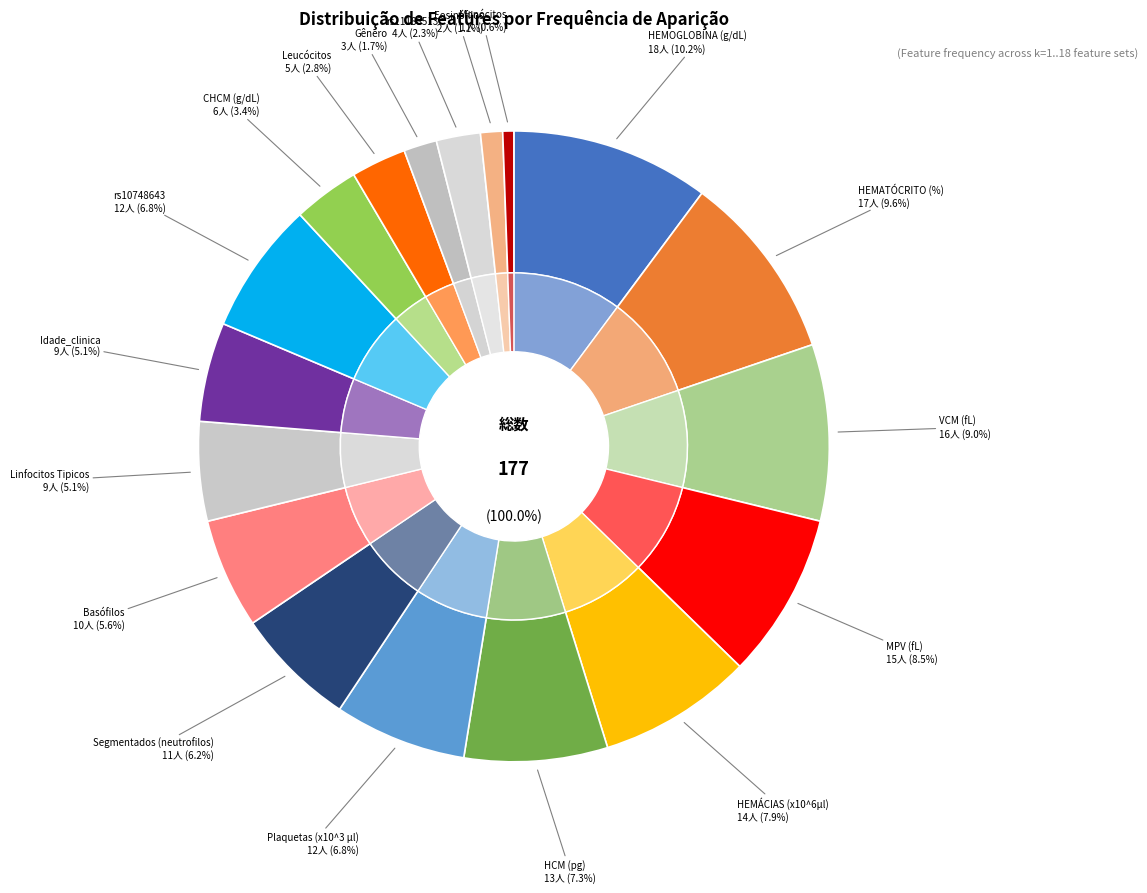

How many slices are in this pie chart?

18